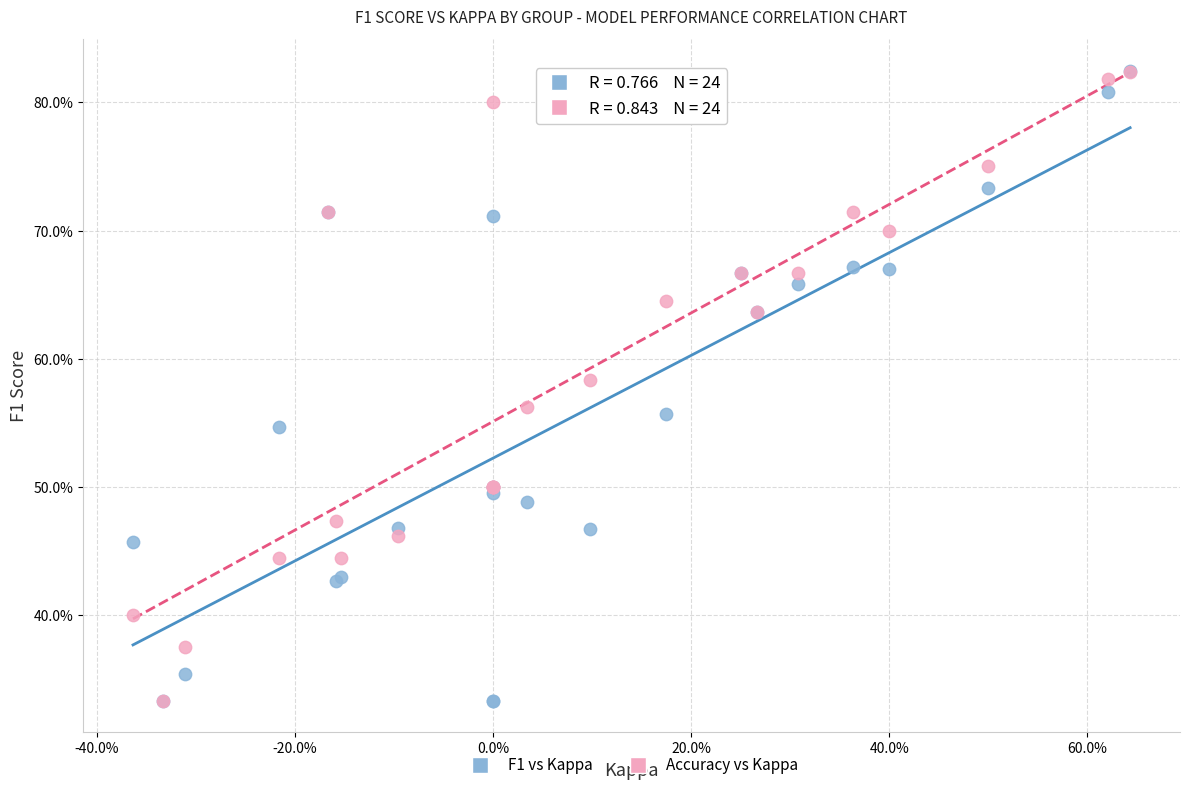

What are all the series names shown in the legend?

F1 vs Kappa, Accuracy vs Kappa